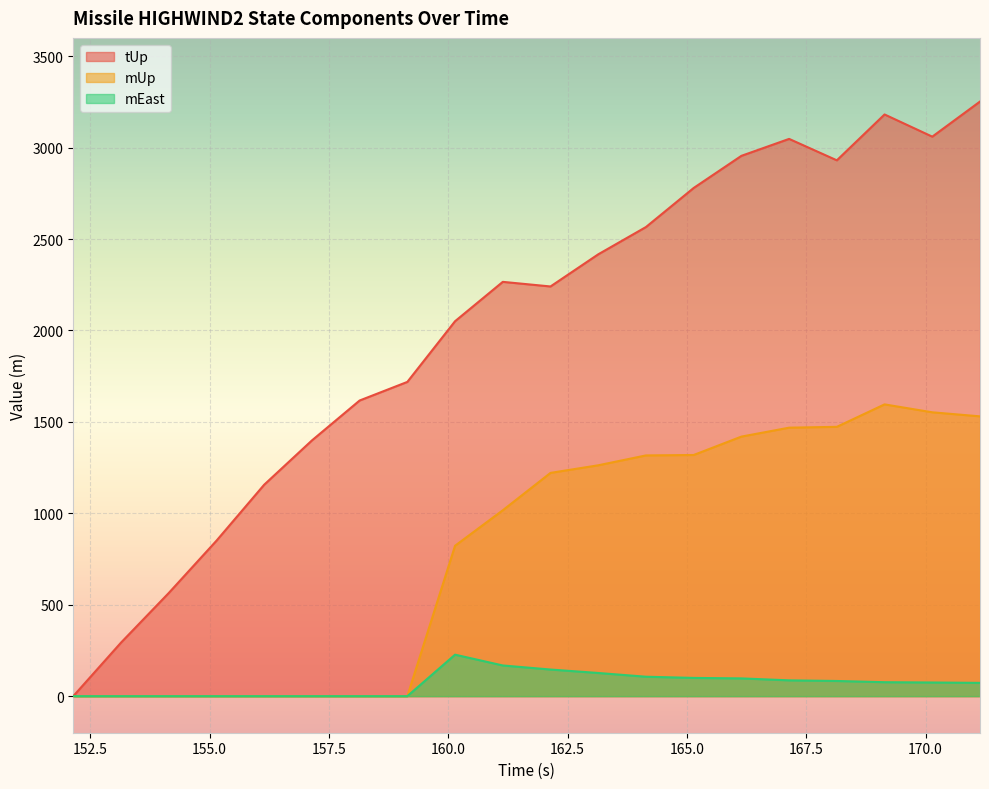

Is it true that mEast equals 0.0 at 157.142?

True